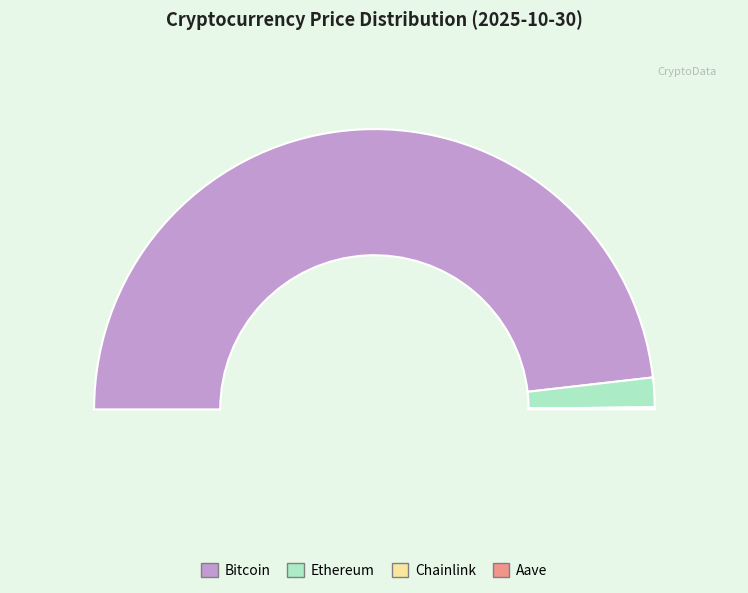

What percentage is the Bitcoin slice, to the nearest percent?

96%